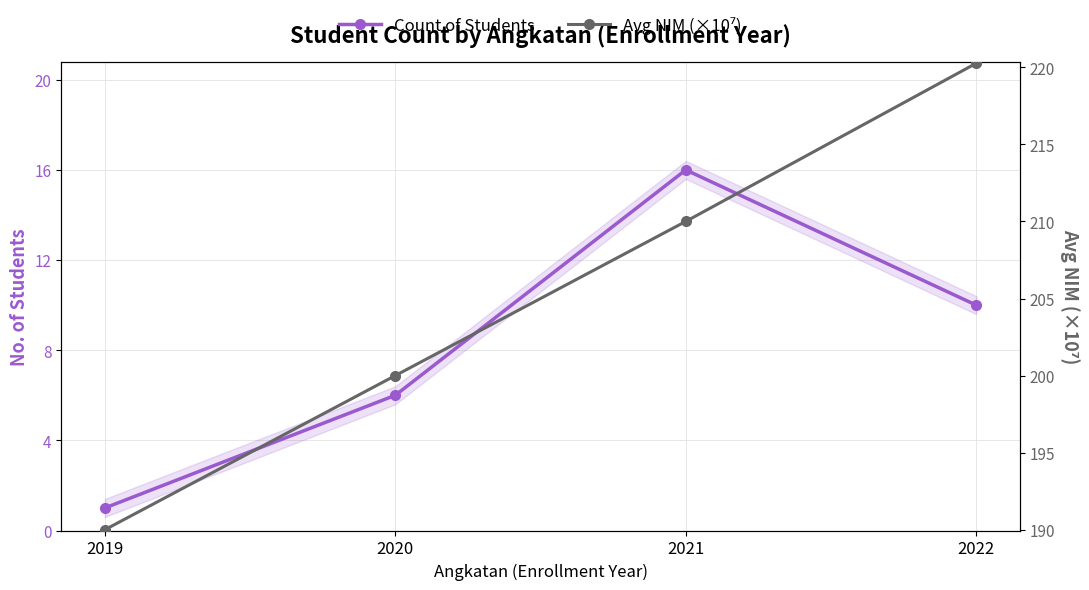

What is the sum of the Count of Students values at 2022 and 2021?

26.0